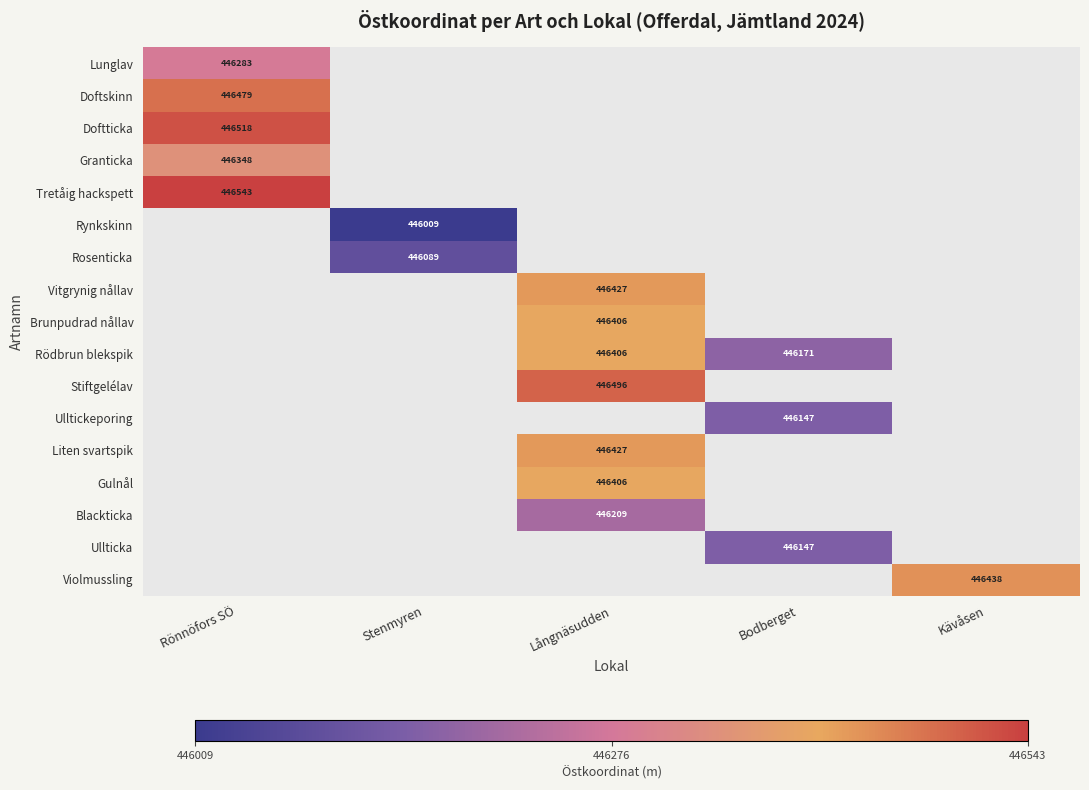

Is it true that Brunpudrad nållav equals 446406 at Långnäsudden?

True